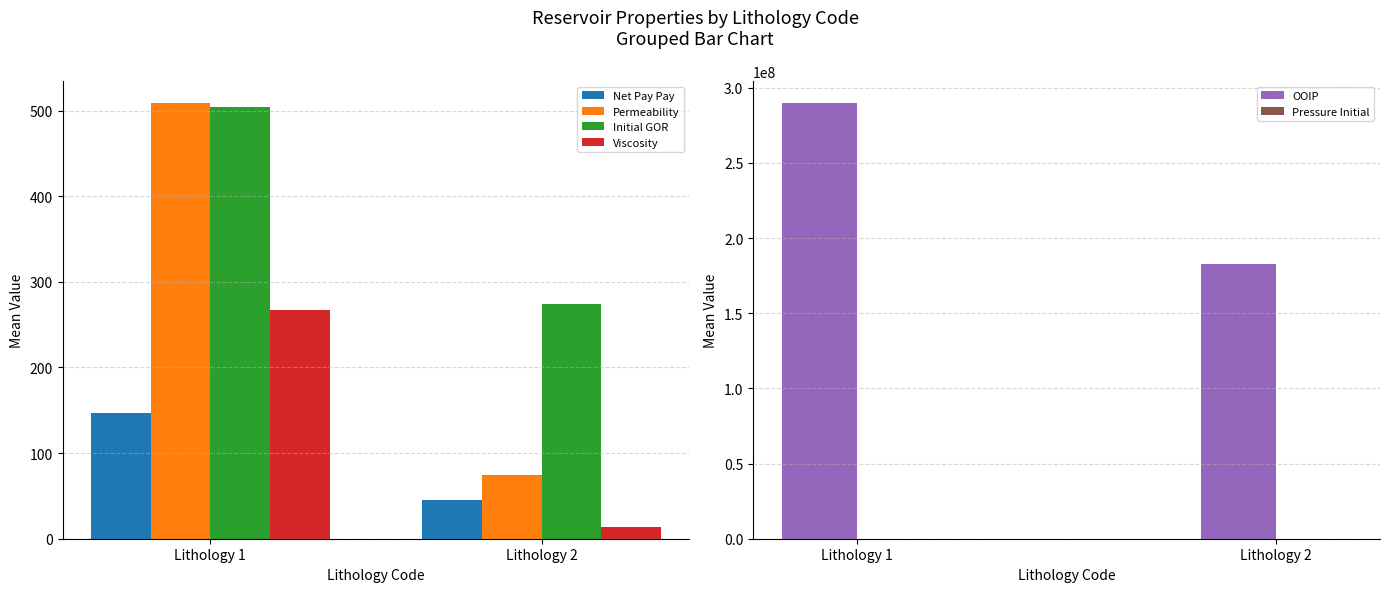

True or false: Initial GOR has a value of 504.5 at Lithology 1.

True